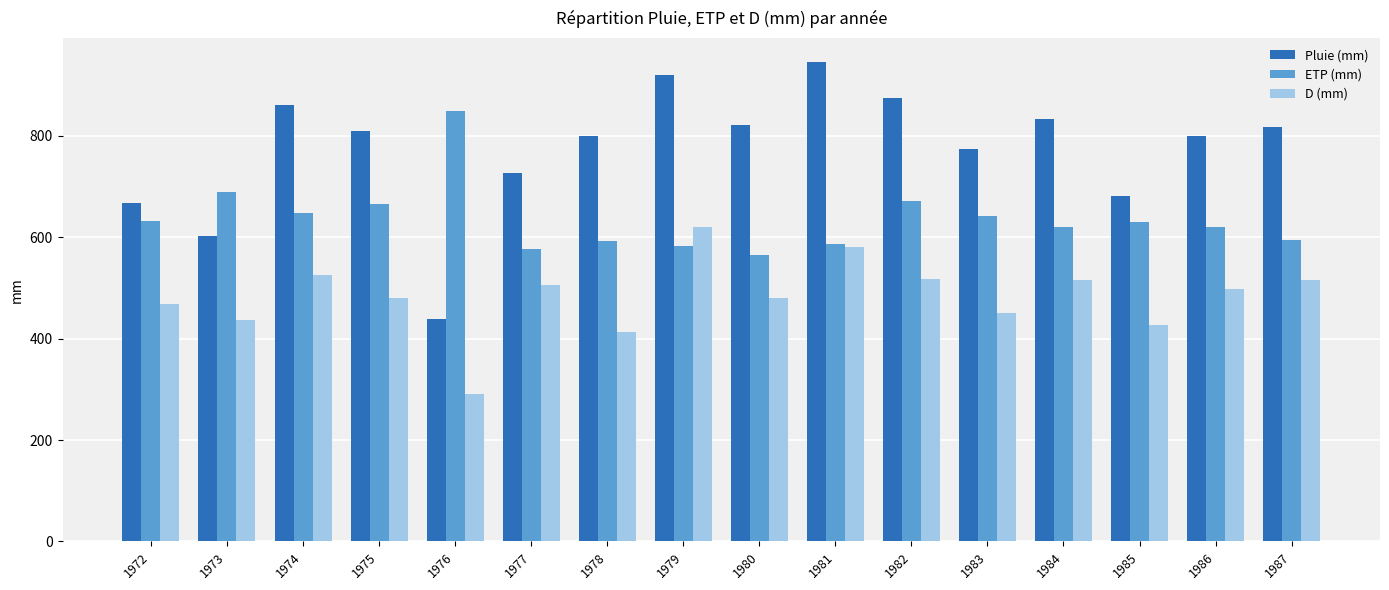

Which series has the widest spread of values?

Pluie (mm)